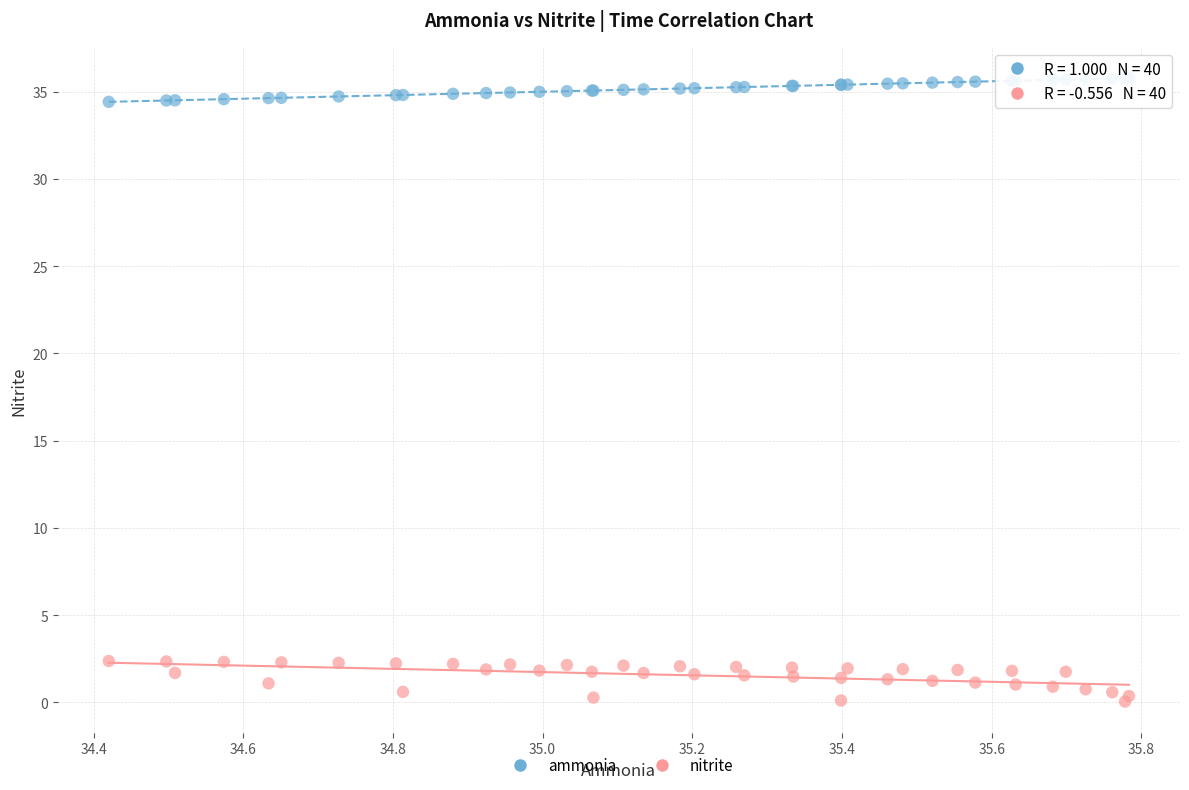

Which series contains the highest Y value?

ammonia